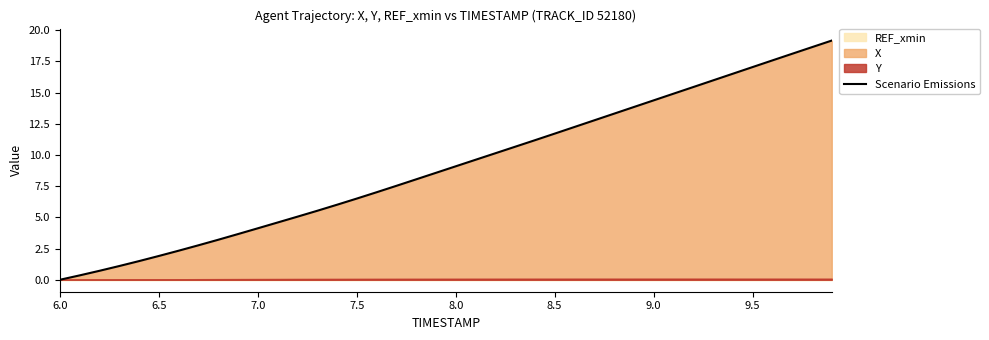

Which category has the lowest value across all series?

6.0